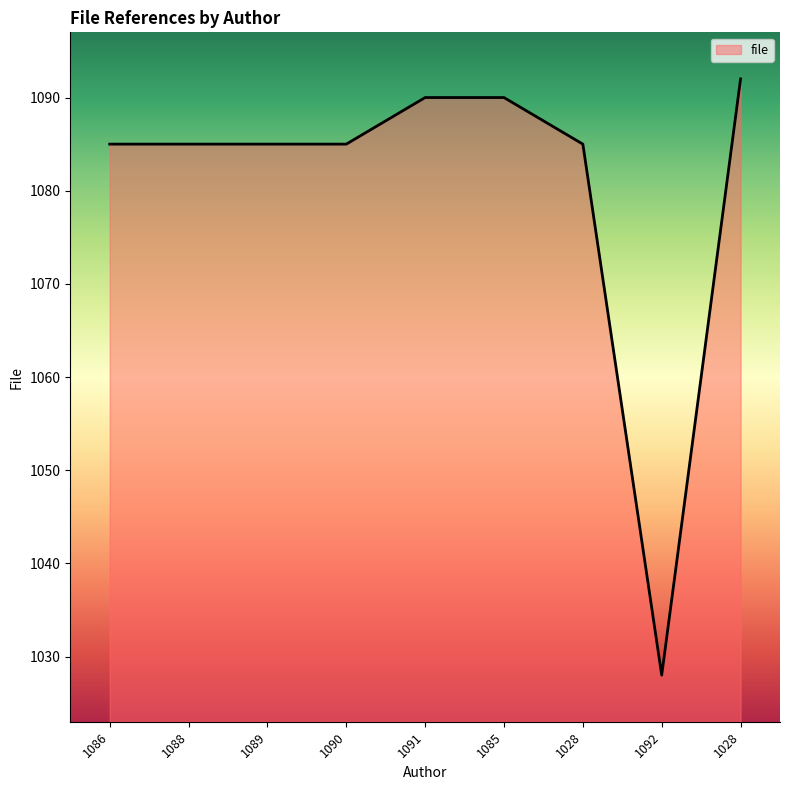

Where is the first local minimum?

1092